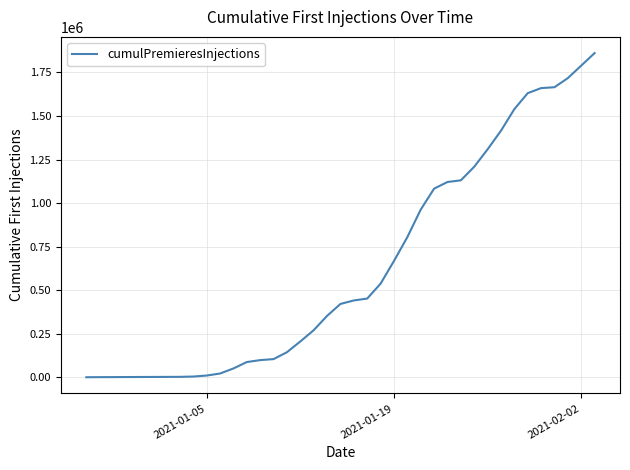

What is the difference between the maximum and minimum values?

1860912